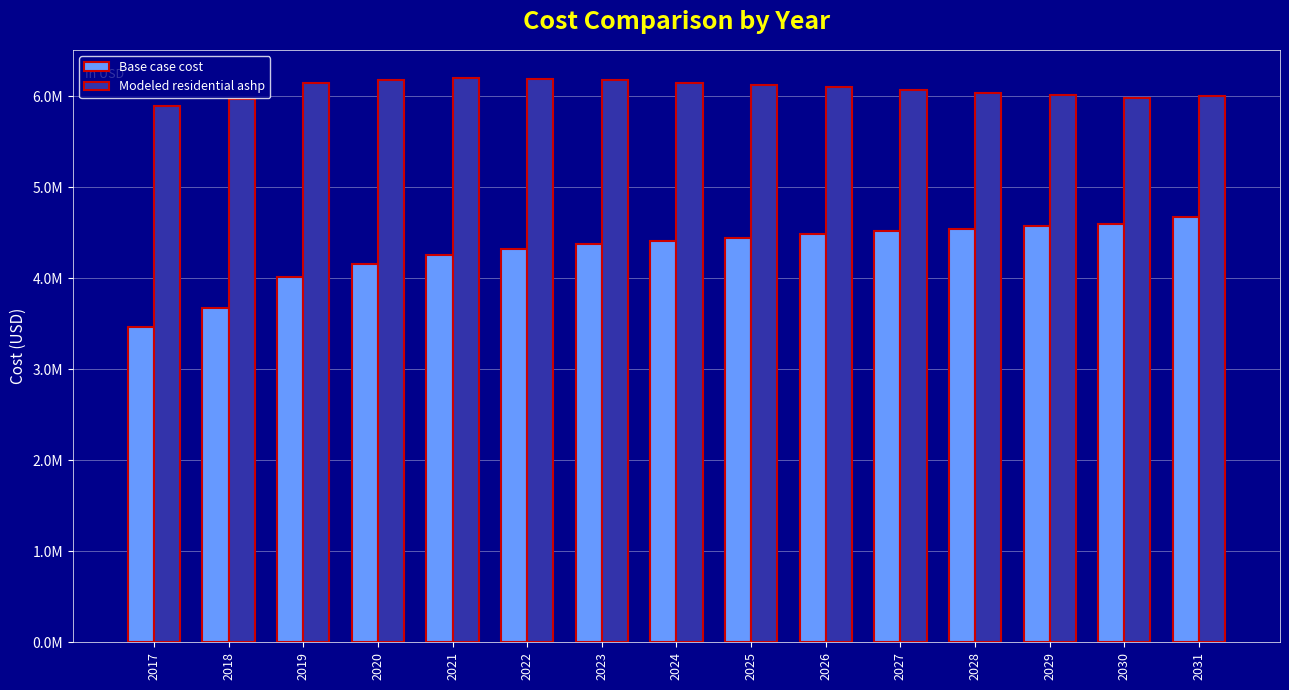

What are all the series names shown in the legend?

Base case cost, Modeled residential ashp